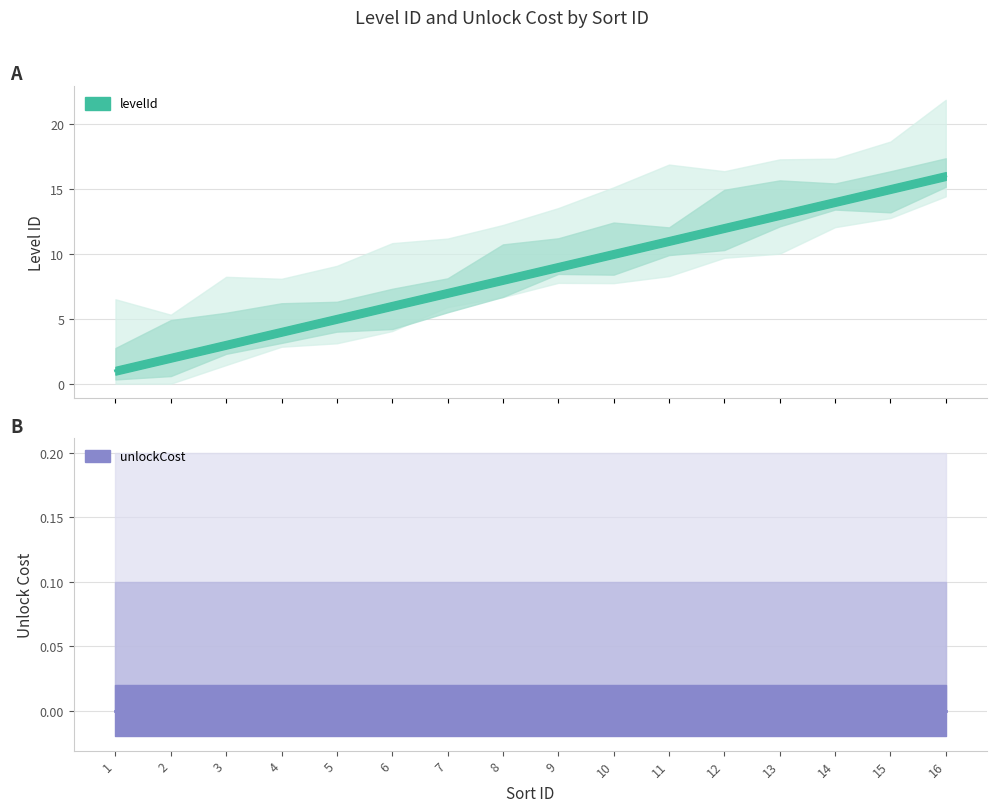

Reading left to right, extract all data points from this chart.

1	2	3	4	5	6	7	8	9	10	11	12	13	14	15	16